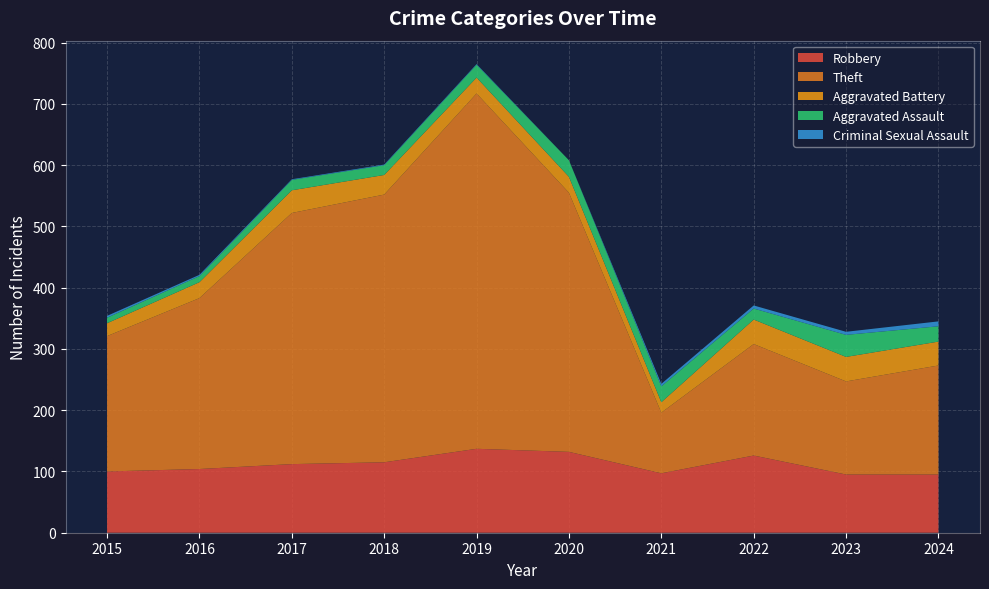

Reading left to right, what are all the values shown in this chart?

Robbery: 100	104	112	115	137	132	97	126	95	95
Theft: 221	279	410	437	580	423	99	182	152	178
Aggravated Battery: 21	26	37	32	26	26	17	40	40	39
Aggravated Assault: 9	10	17	16	21	27	26	18	36	25
Criminal Sexual Assault: 3	2	1	1	1	0	4	5	5	8